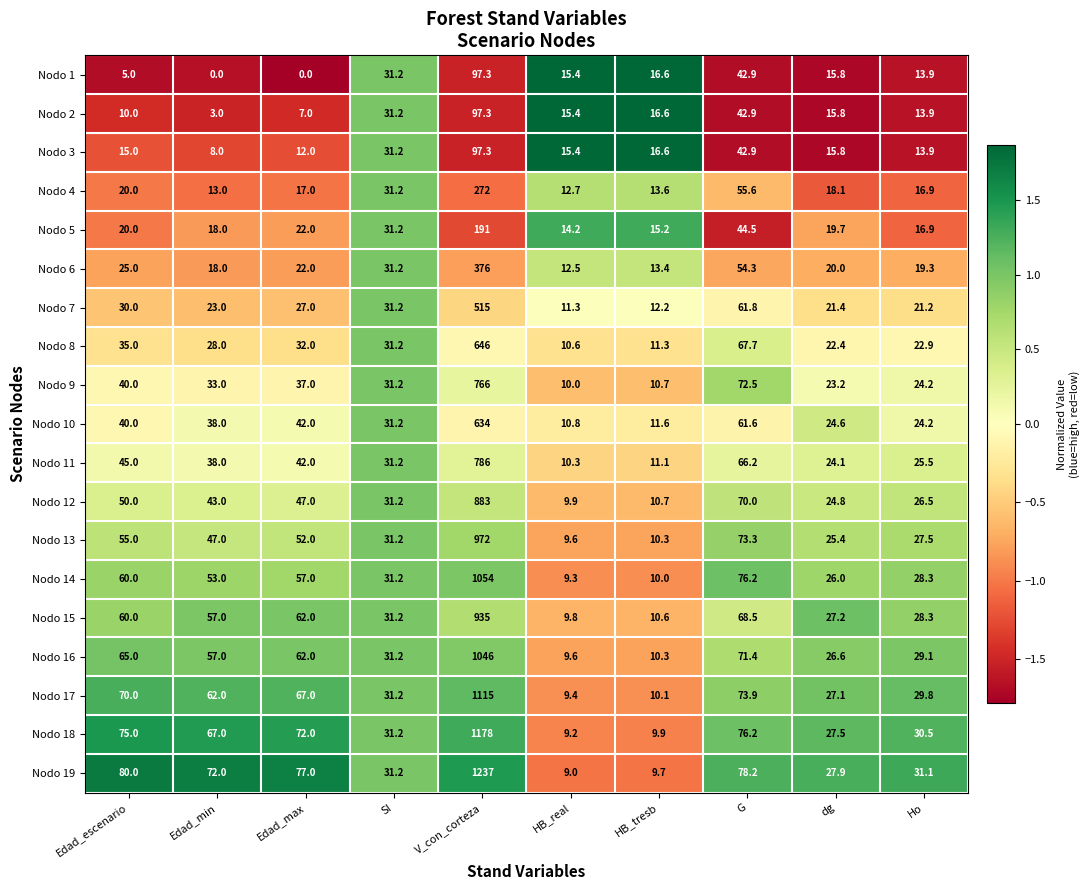

Is it true that Nodo 7 equals 515.0 at V_con_corteza?

True